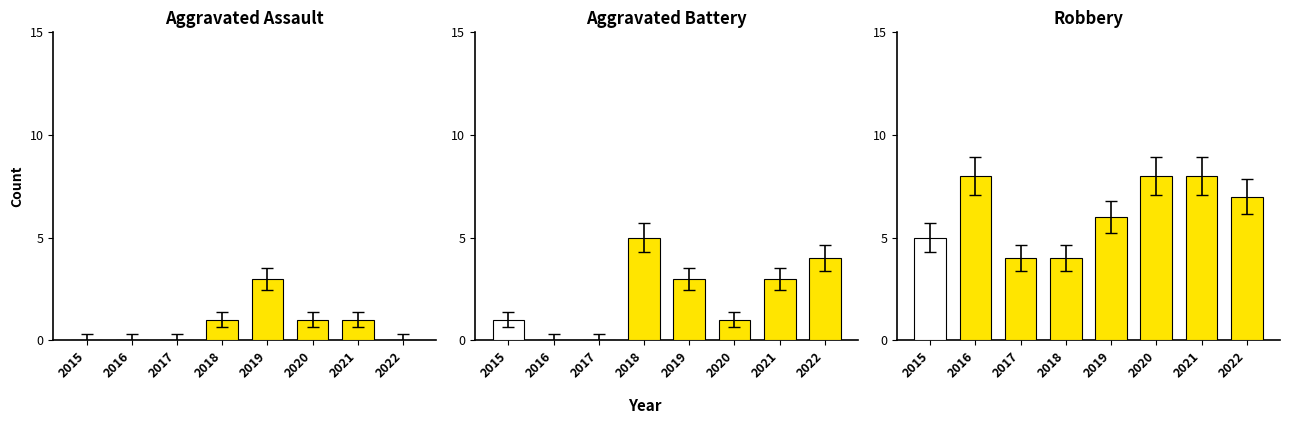

Does the chart contain any negative values?

No